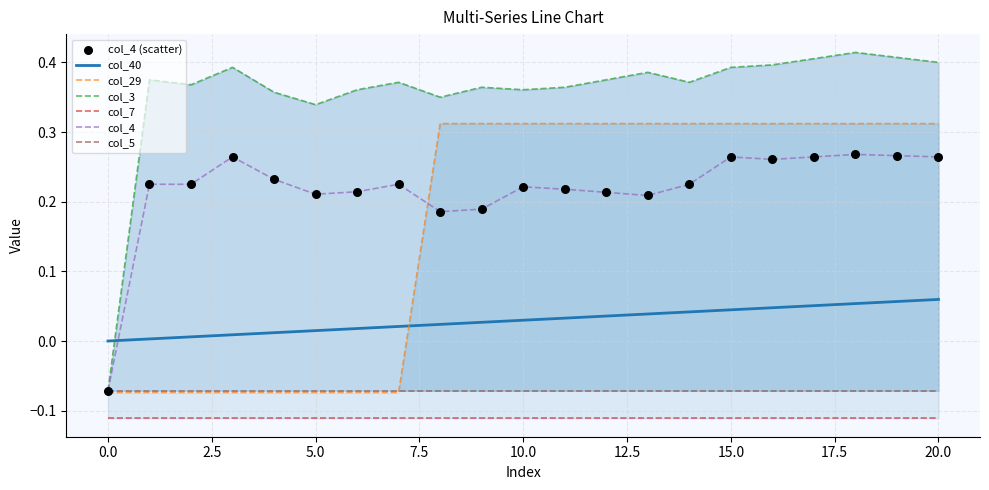

Which series contains the highest Y value?

col_3